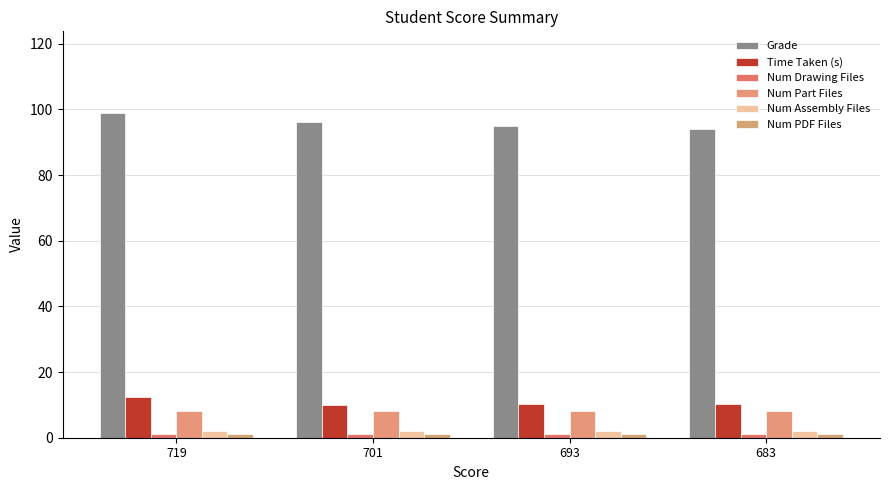

The value of Num PDF Files at 701 is 1.0. True or false?

True